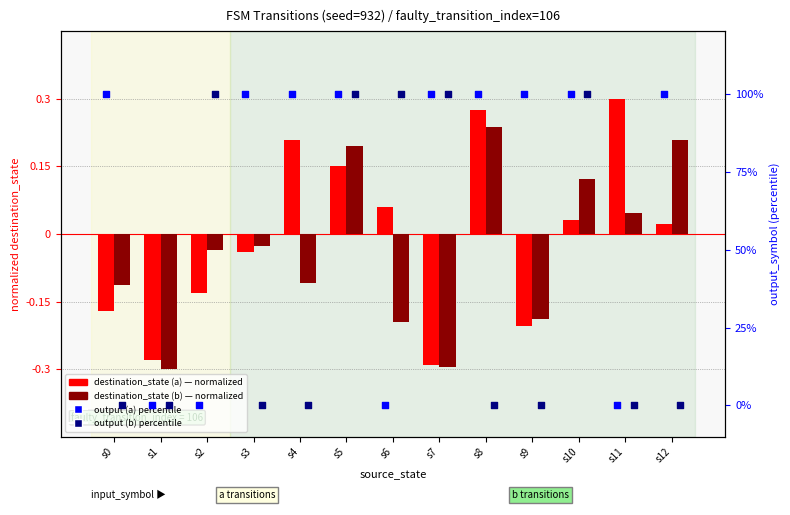

Which series reaches the maximum Y coordinate?

output (a) %